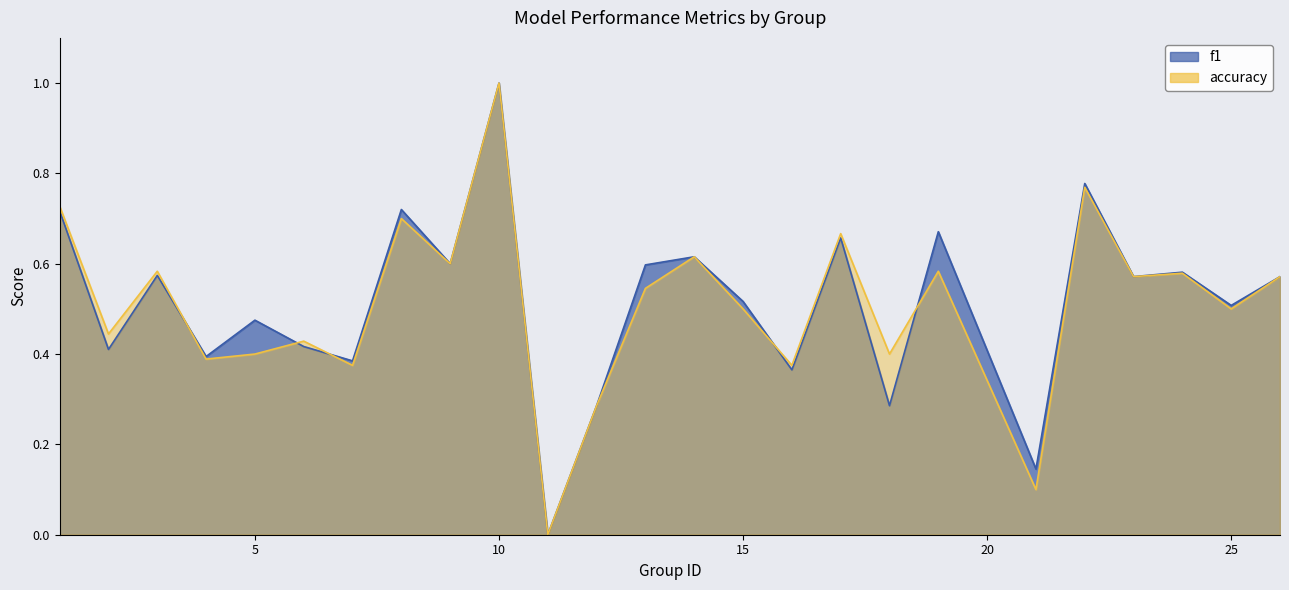

Which series ends up on top after the final intersection of accuracy and f1?

f1